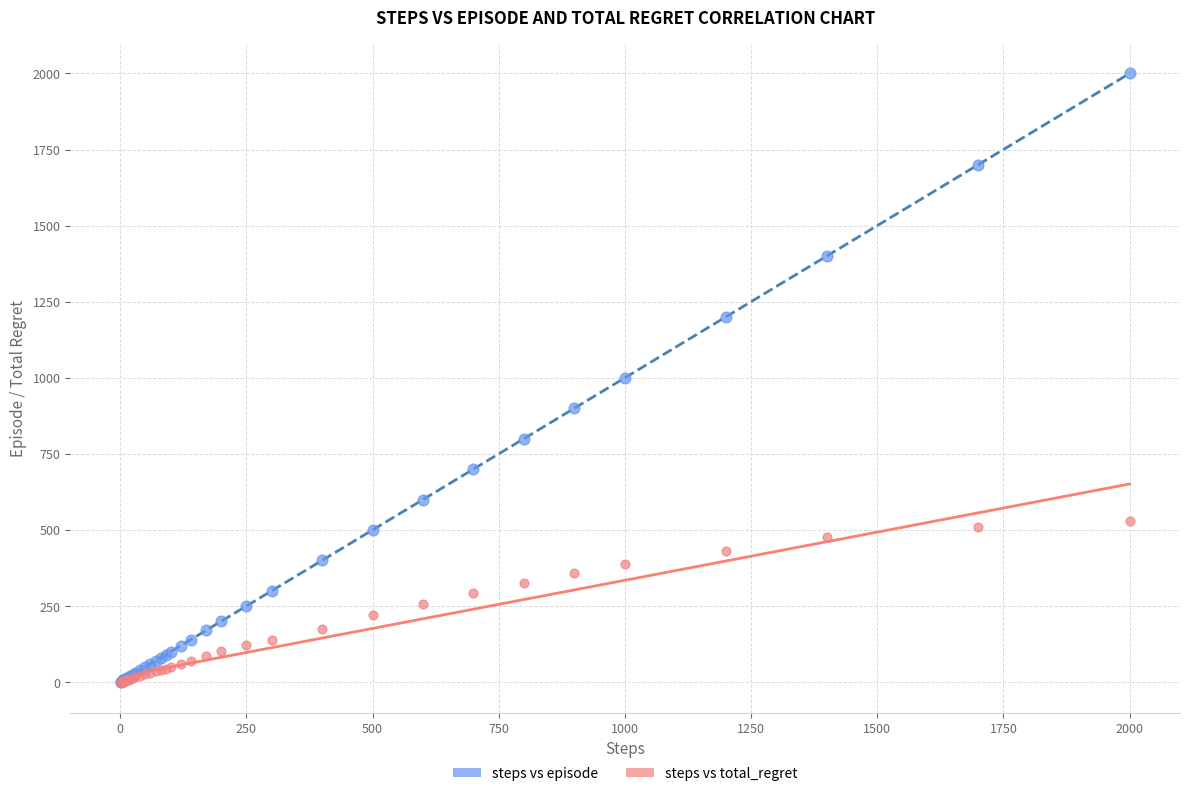

What are all the series names shown in the legend?

steps vs episode, steps vs total_regret